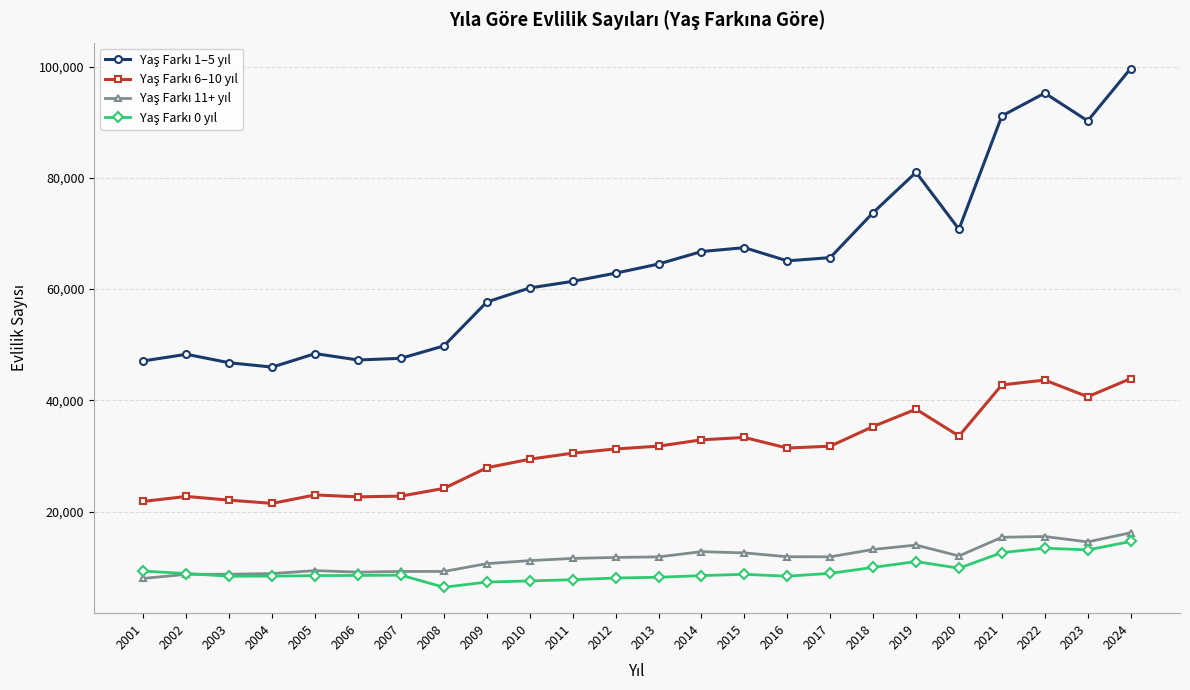

What is the minimum value shown in the chart?

6416